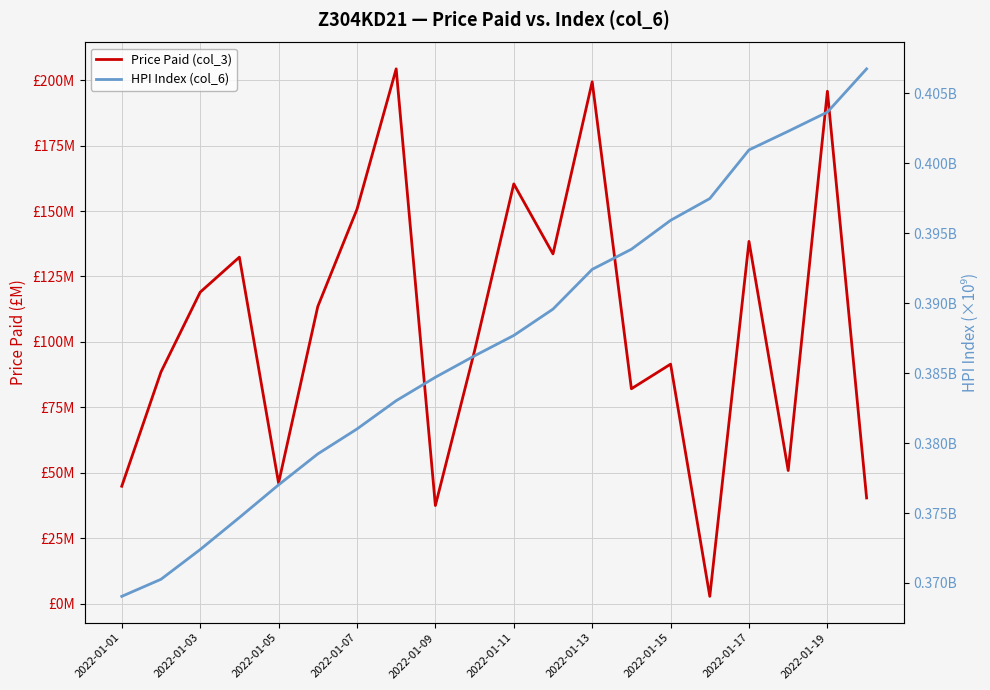

Is it true that HPI Index (col_6) equals 0.7 at 2022-01-13?

False